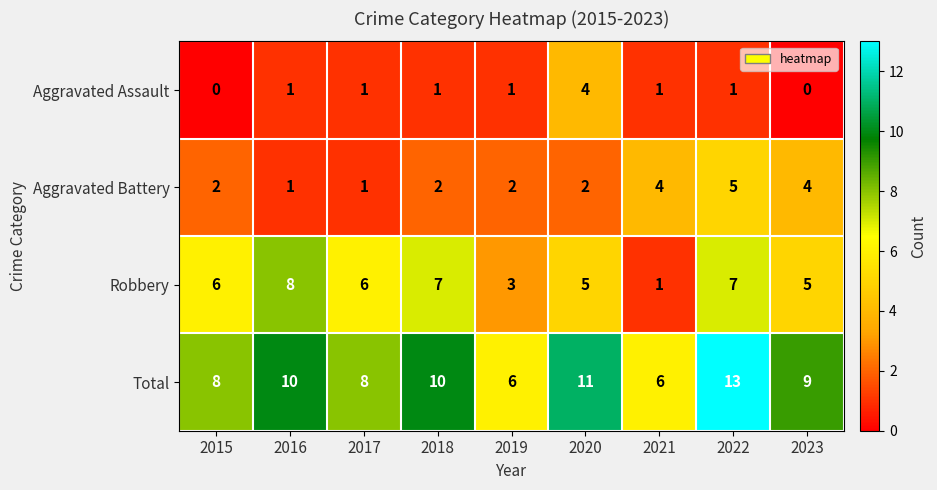

The Aggravated Assault series shows 1 at 2022. True or false?

True